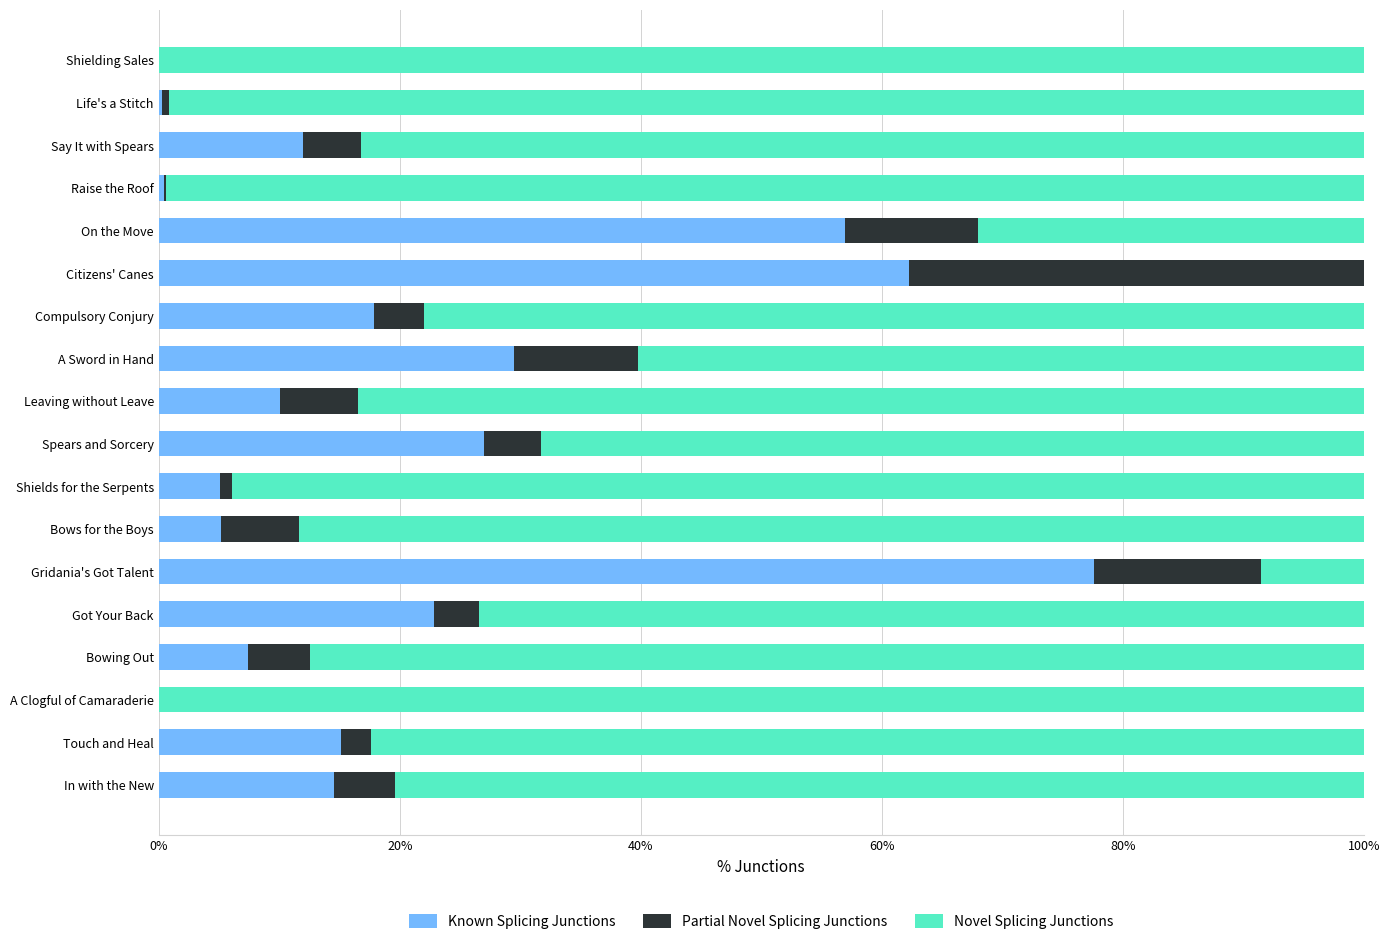

What is the total value across all series at Bows for the Boys?

100.0